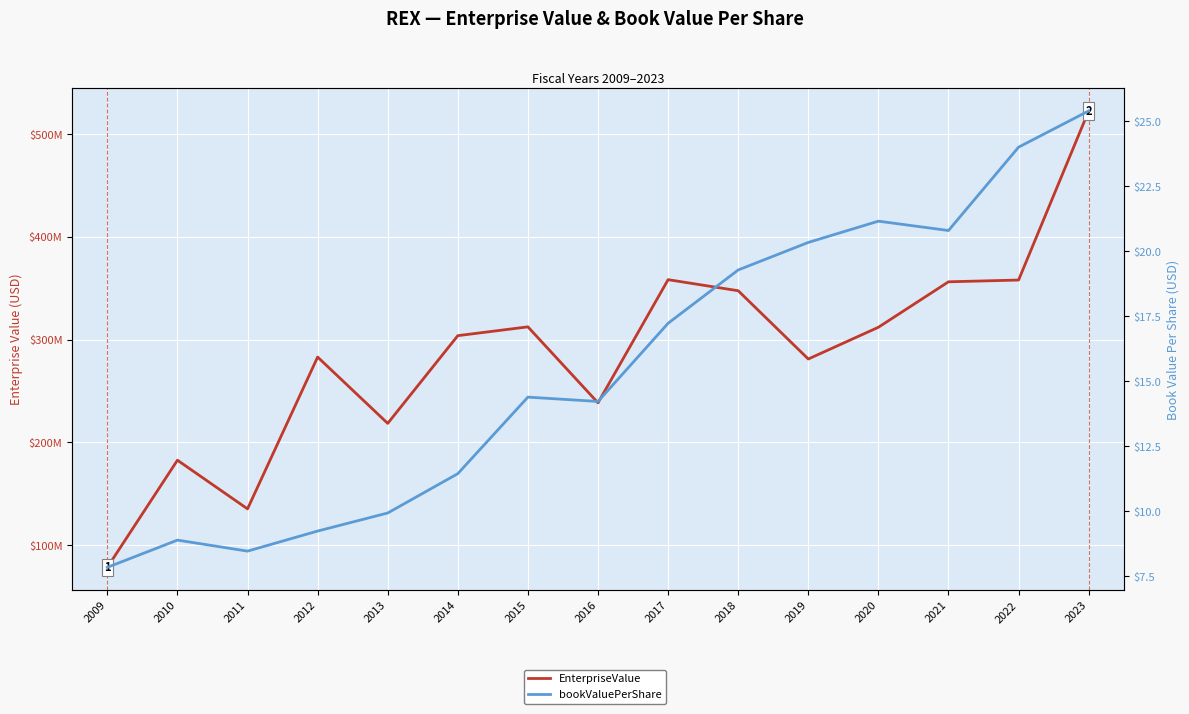

What is the sum of all EnterpriseValue values?

4288619799.3